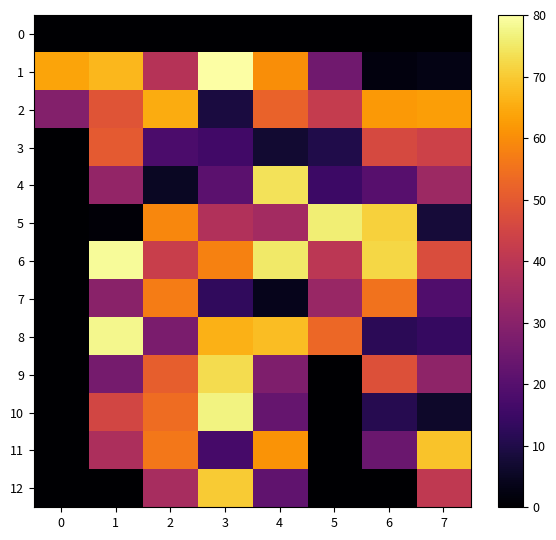

Reading left to right, extract all data points from this chart.

0: 0=0	1=0	2=0	3=0	4=0	5=0	6=0	7=0
1: 0=64	1=67	2=39	3=80	4=60	5=25	6=2	7=3
2: 0=29	1=49	2=65	3=9	4=52	5=42	6=62	7=63
3: 0=0	1=50	2=18	3=16	4=7	5=10	6=46	7=44
4: 0=0	1=32	2=5	3=21	4=74	5=15	6=20	7=34
5: 0=0	1=1	2=59	3=38	4=35	5=76	6=71	7=8
6: 0=0	1=79	2=43	3=58	4=75	5=40	6=72	7=47
7: 0=0	1=30	2=57	3=13	4=4	5=33	6=55	7=19
8: 0=0	1=78	2=27	3=66	4=68	5=53	6=12	7=14
9: 0=0	1=26	2=51	3=73	4=28	5=0	6=48	7=31
10: 0=0	1=45	2=54	3=77	4=23	5=0	6=11	7=6
11: 0=0	1=37	2=56	3=17	4=61	5=0	6=24	7=69
12: 0=0	1=0	2=36	3=70	4=22	5=0	6=0	7=41